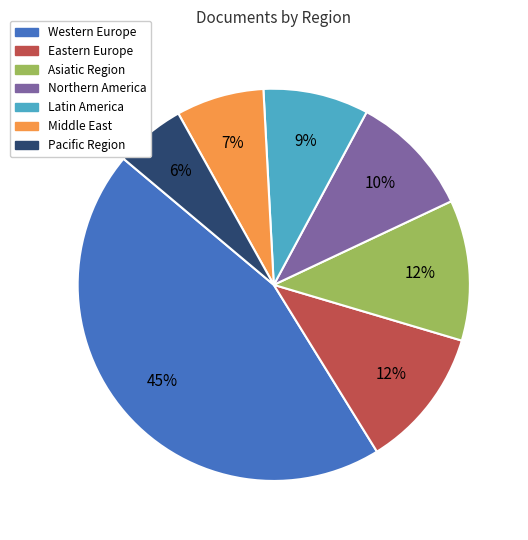

To the nearest percent, what is the average slice percentage?

14%